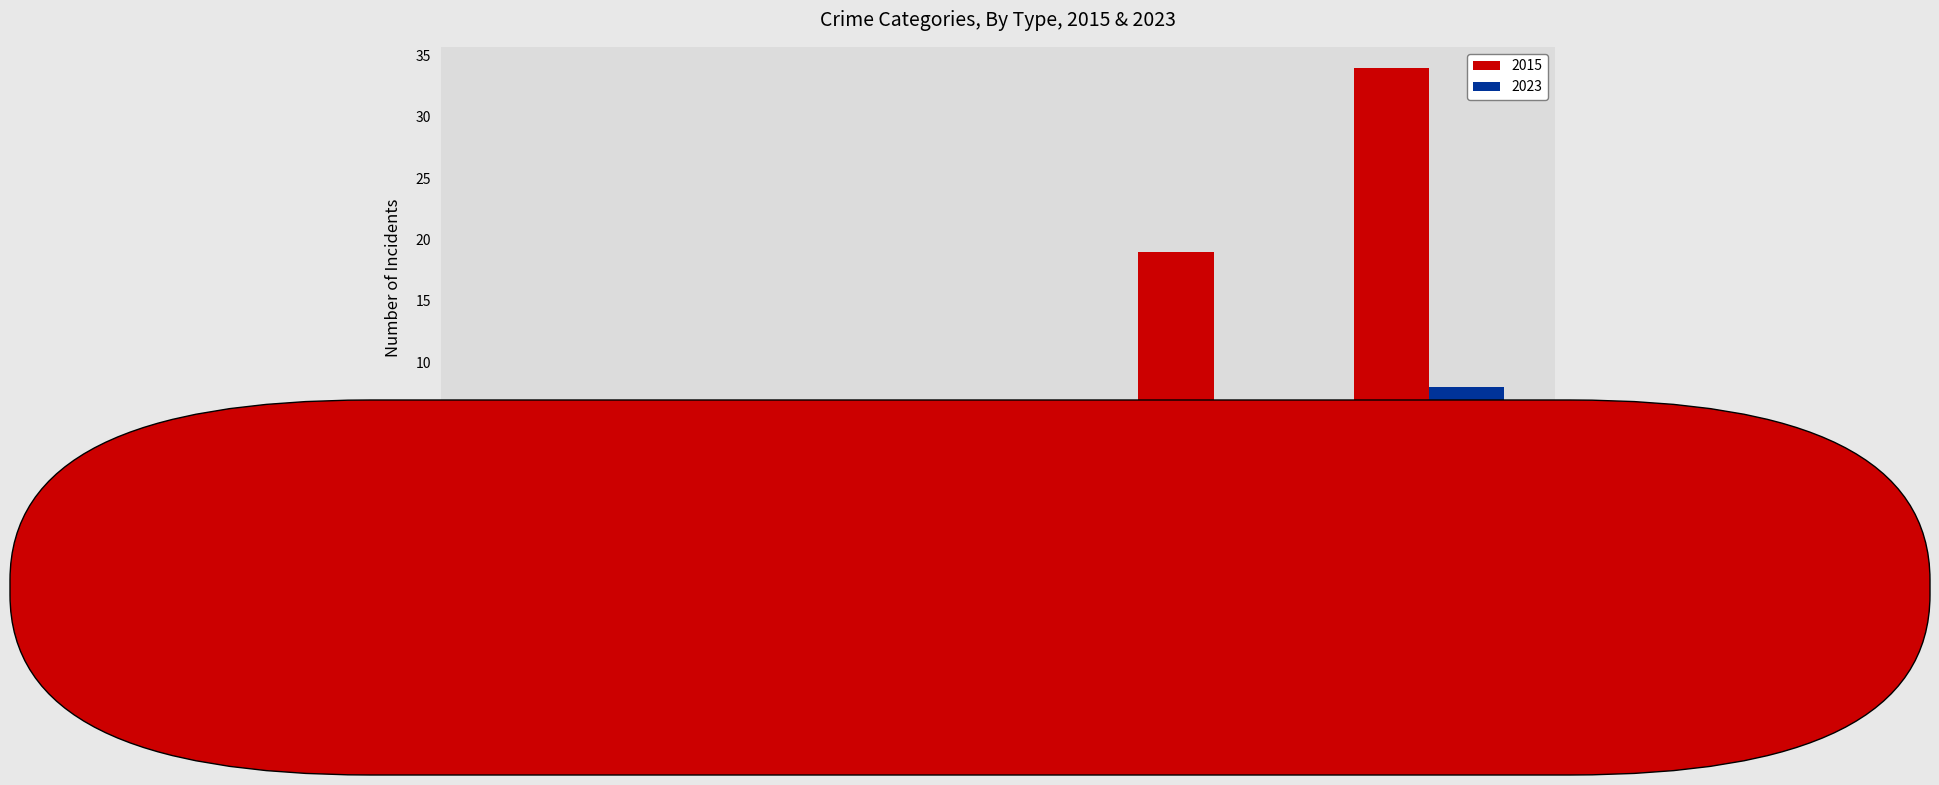

The 2015 series shows 34 at THEFT. True or false?

True